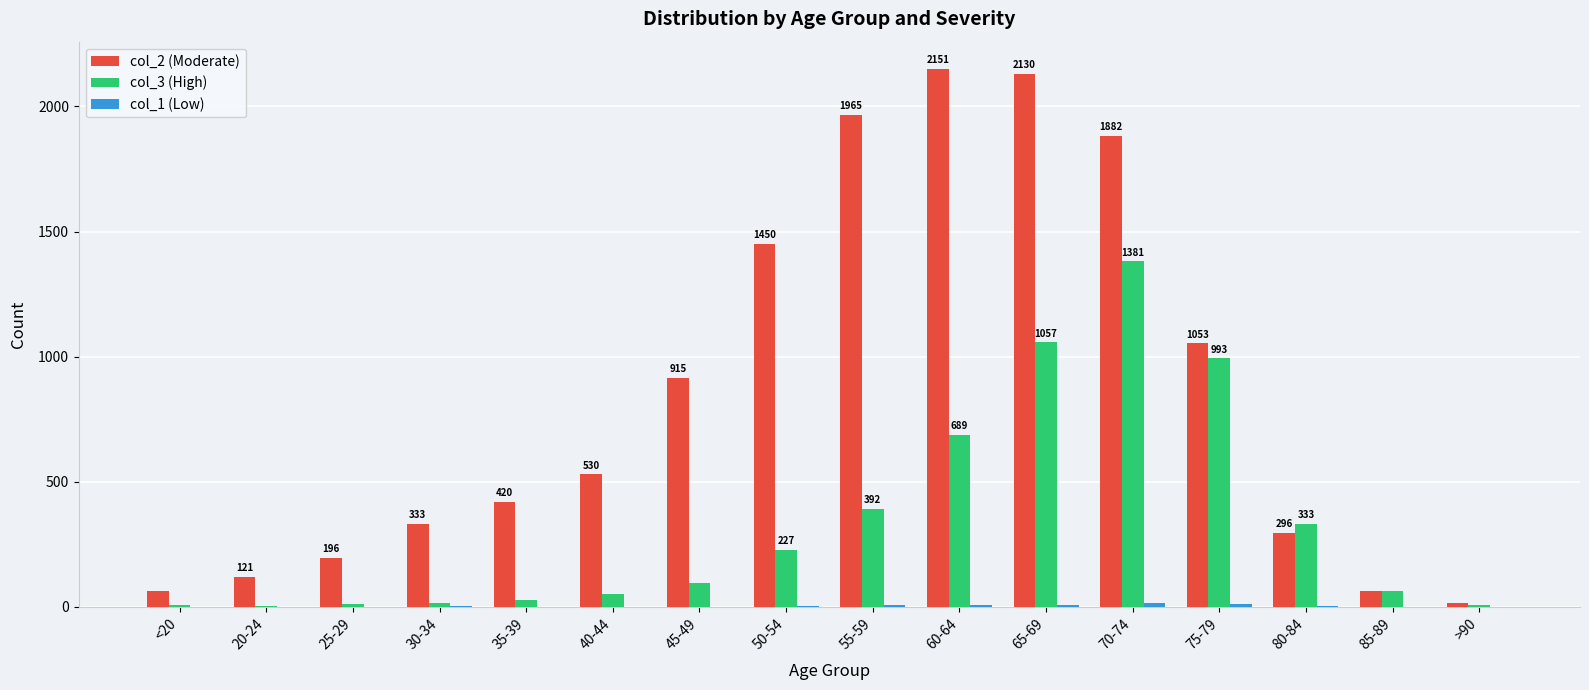

Are the bars grouped side by side (vs. stacked)?

Yes